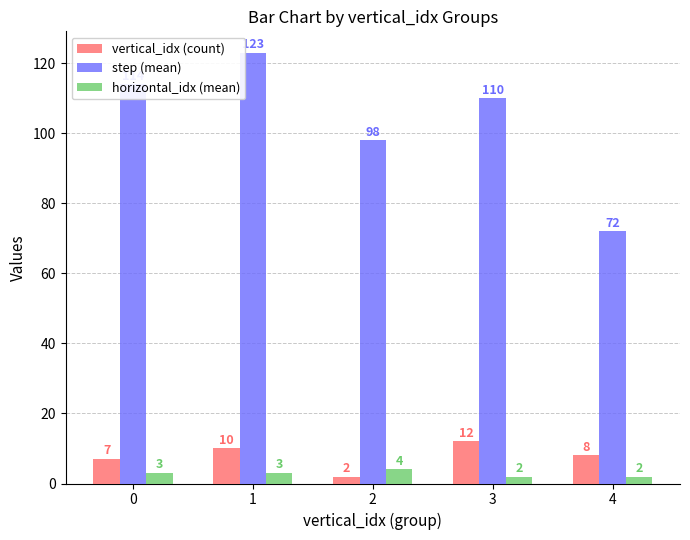

How many bars are there in total?

15